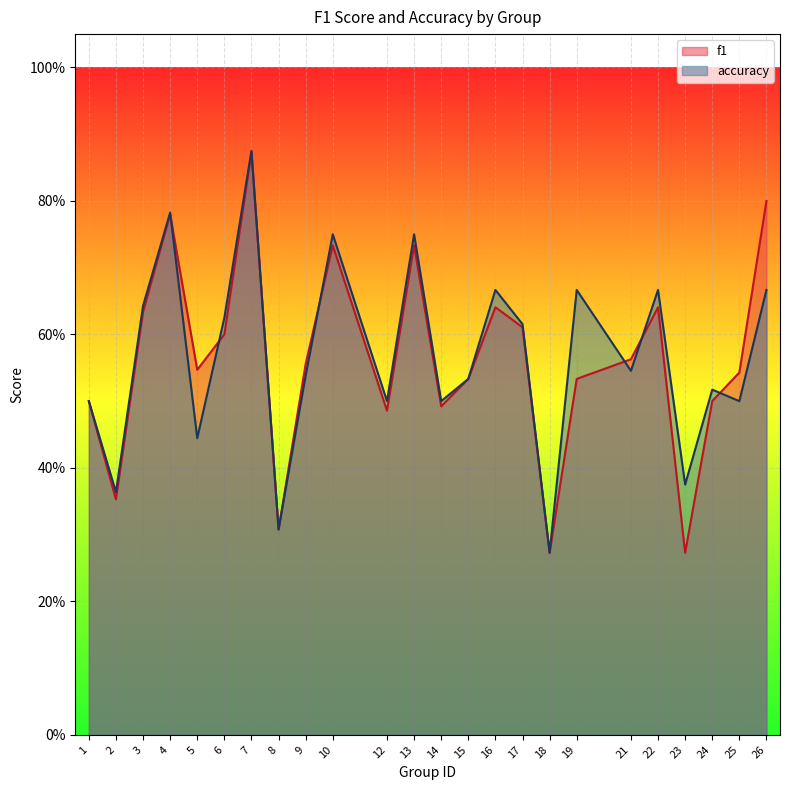

What is the difference between the second highest and minimum values in the accuracy series?

0.5